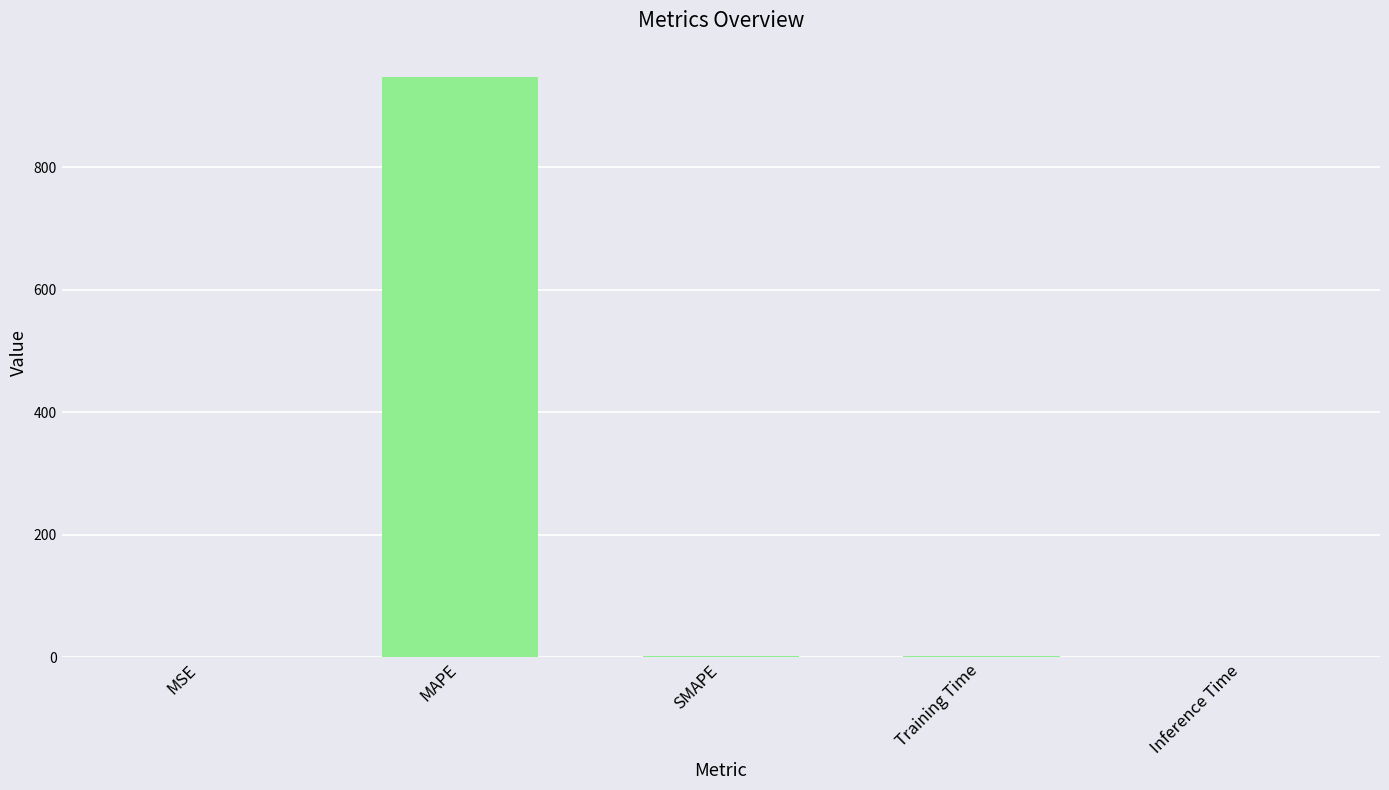

Between Inference Time and MAPE, which is larger?

MAPE